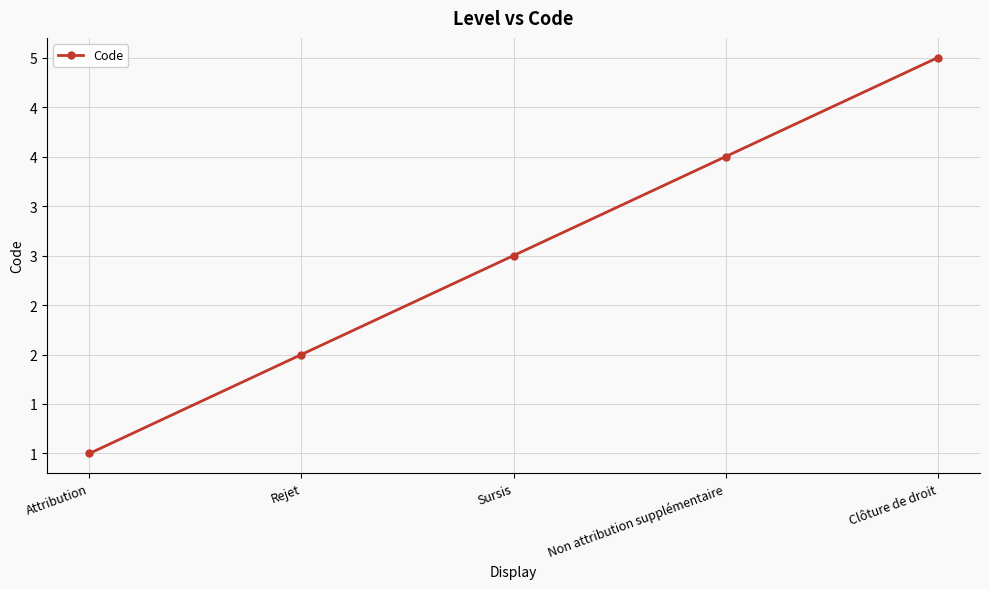

Reading left to right, extract all data points from this chart.

Attribution=1	Rejet=2	Sursis=3	Non attribution supplémentaire=4	Clôture de droit=5